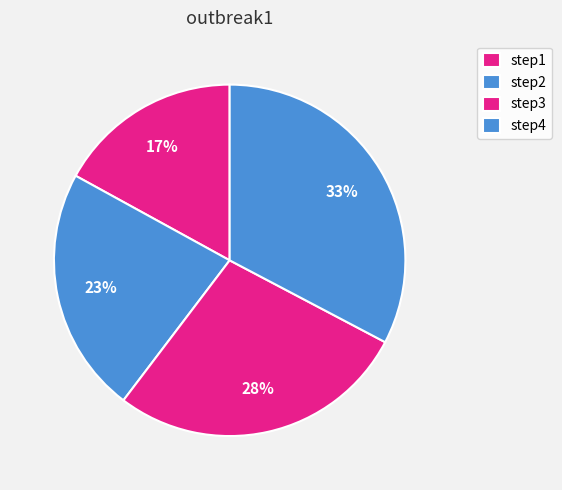

Does step2 account for over 50% of the chart?

No